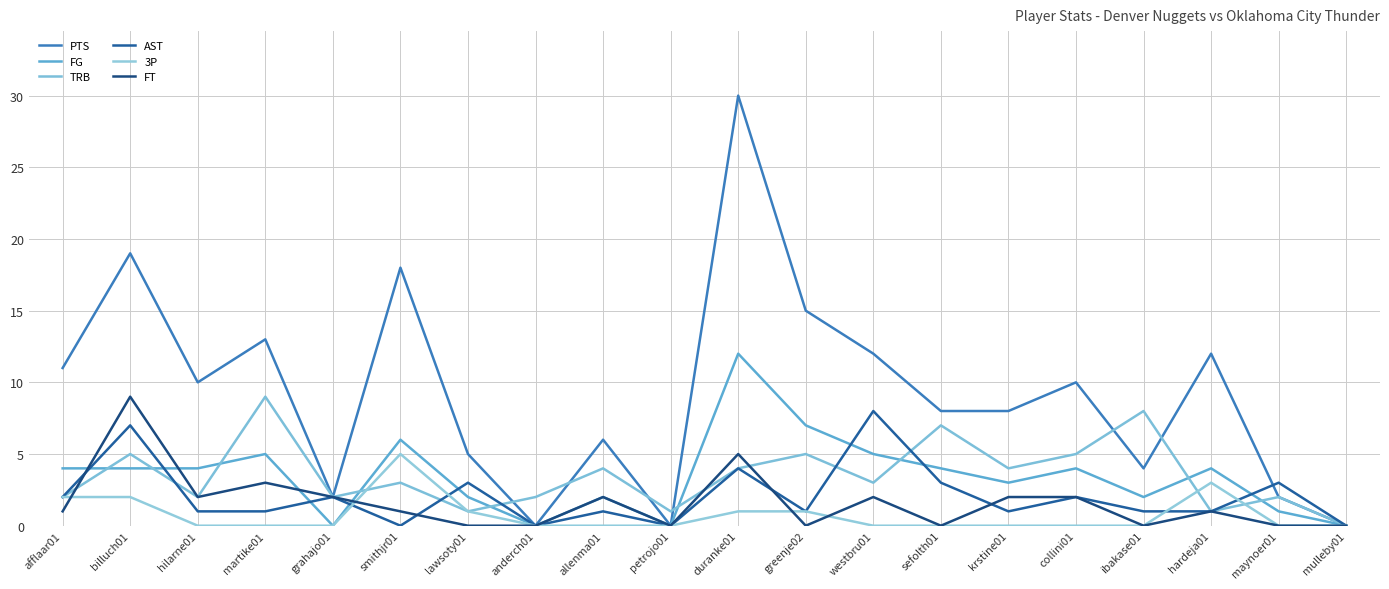

What position from the left is krstine01?

15